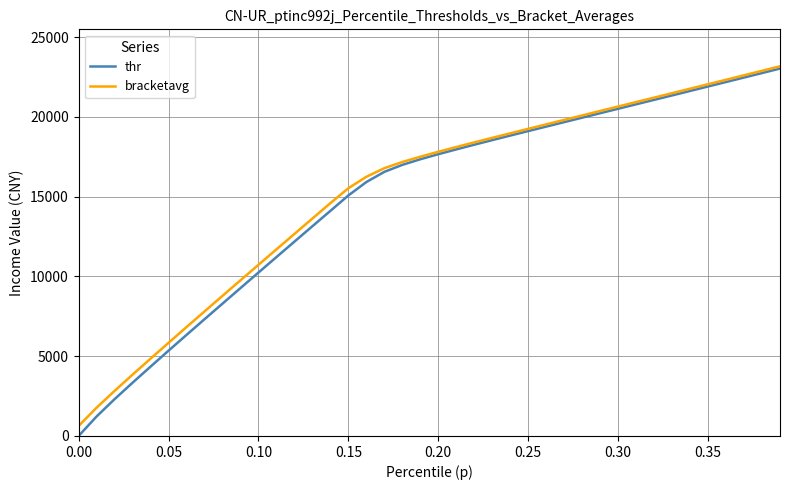

What is the sum of all thr values?

597768.9